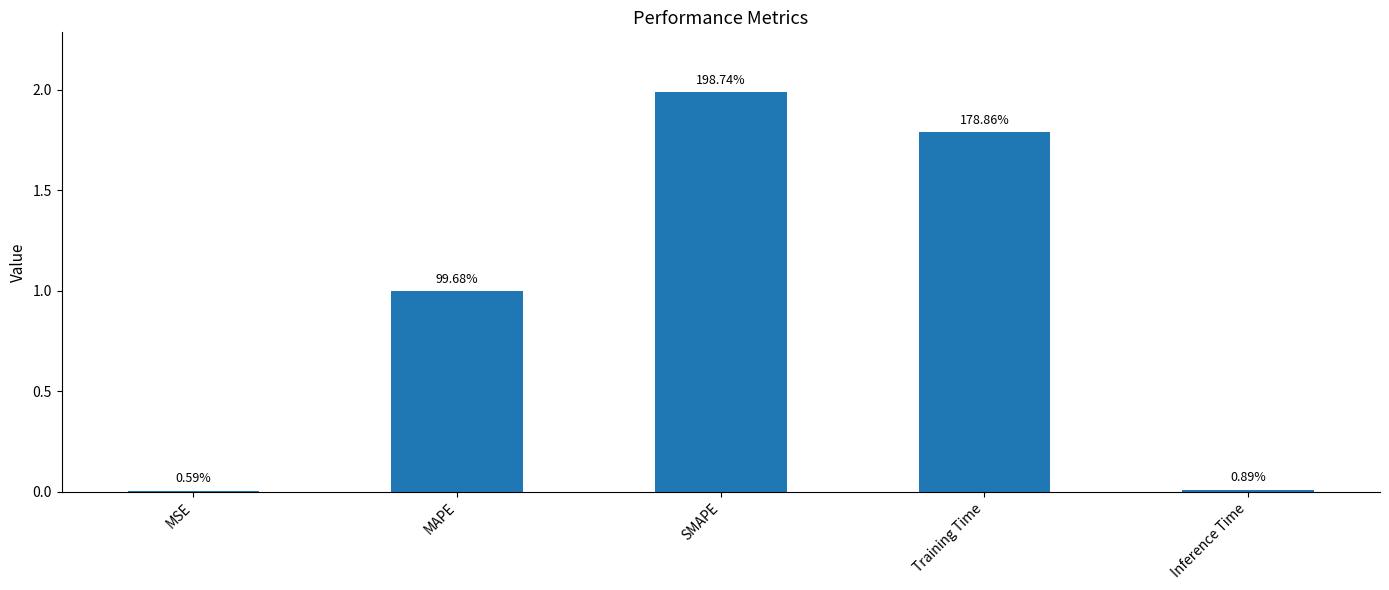

Between MSE and Inference Time, which is larger?

Inference Time